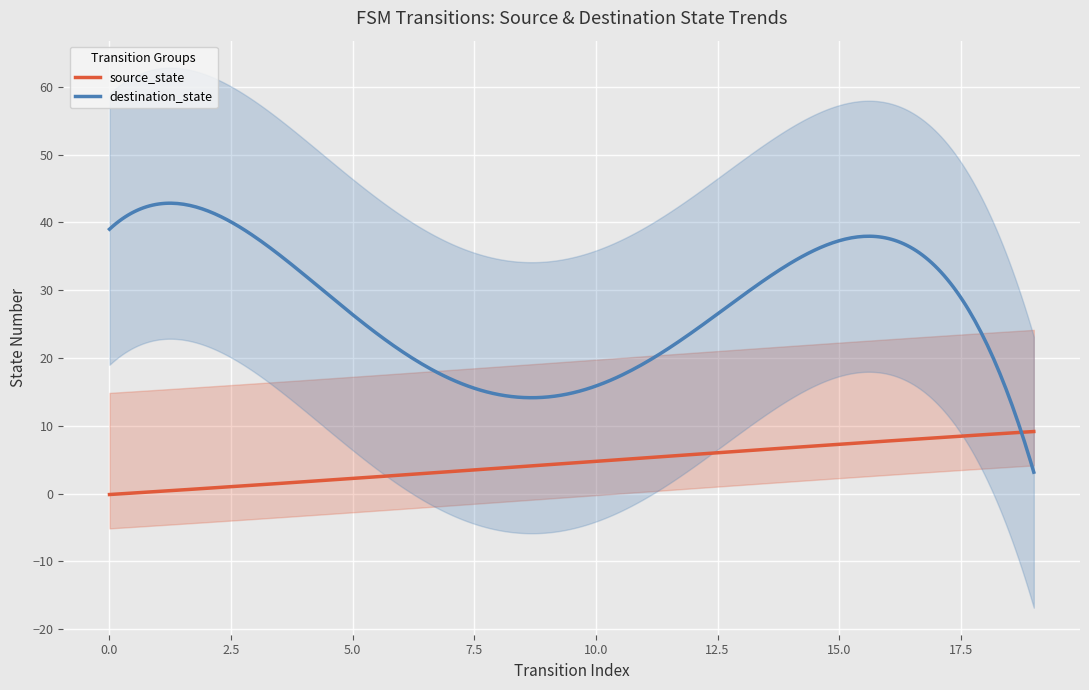

List the series in order of their overall mean, lowest first.

source_state, destination_state